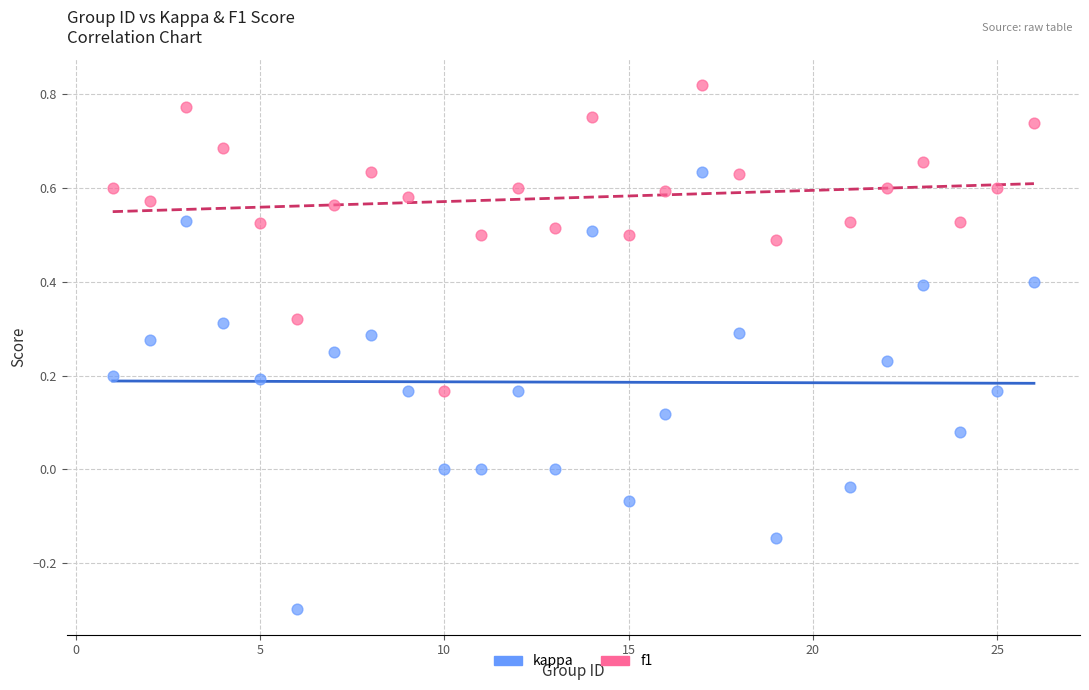

What are all the series names shown in the legend?

kappa, f1